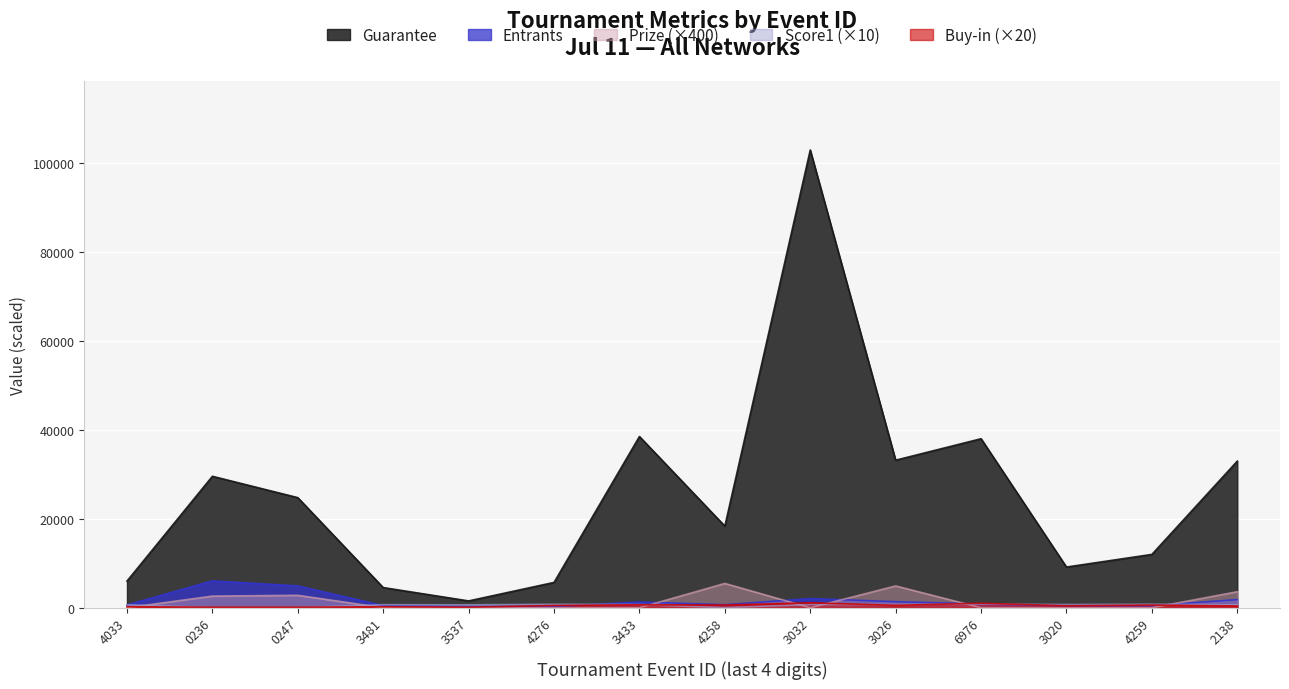

What is the greatest value displayed?

102900